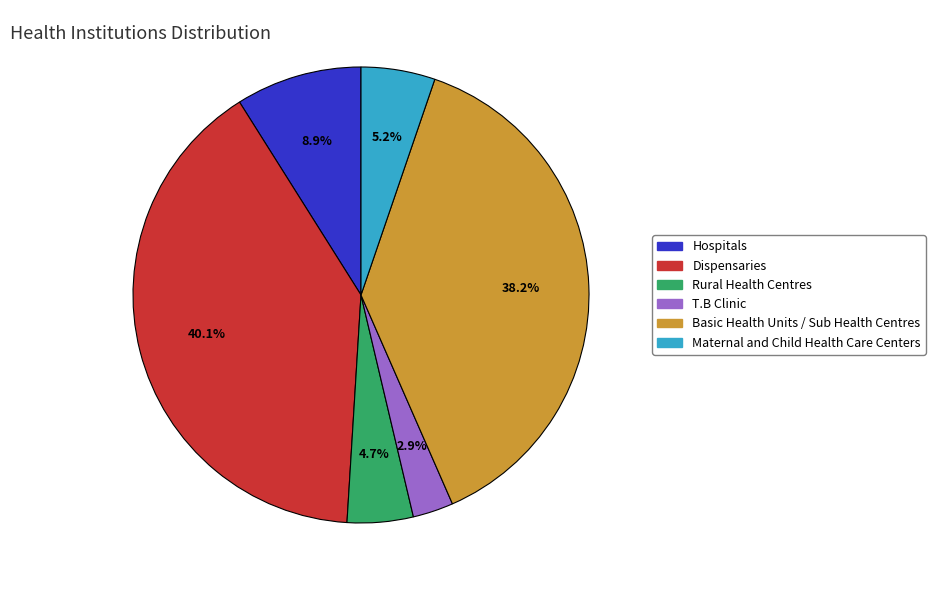

Is it true that Dispensaries is 55% of the pie?

False